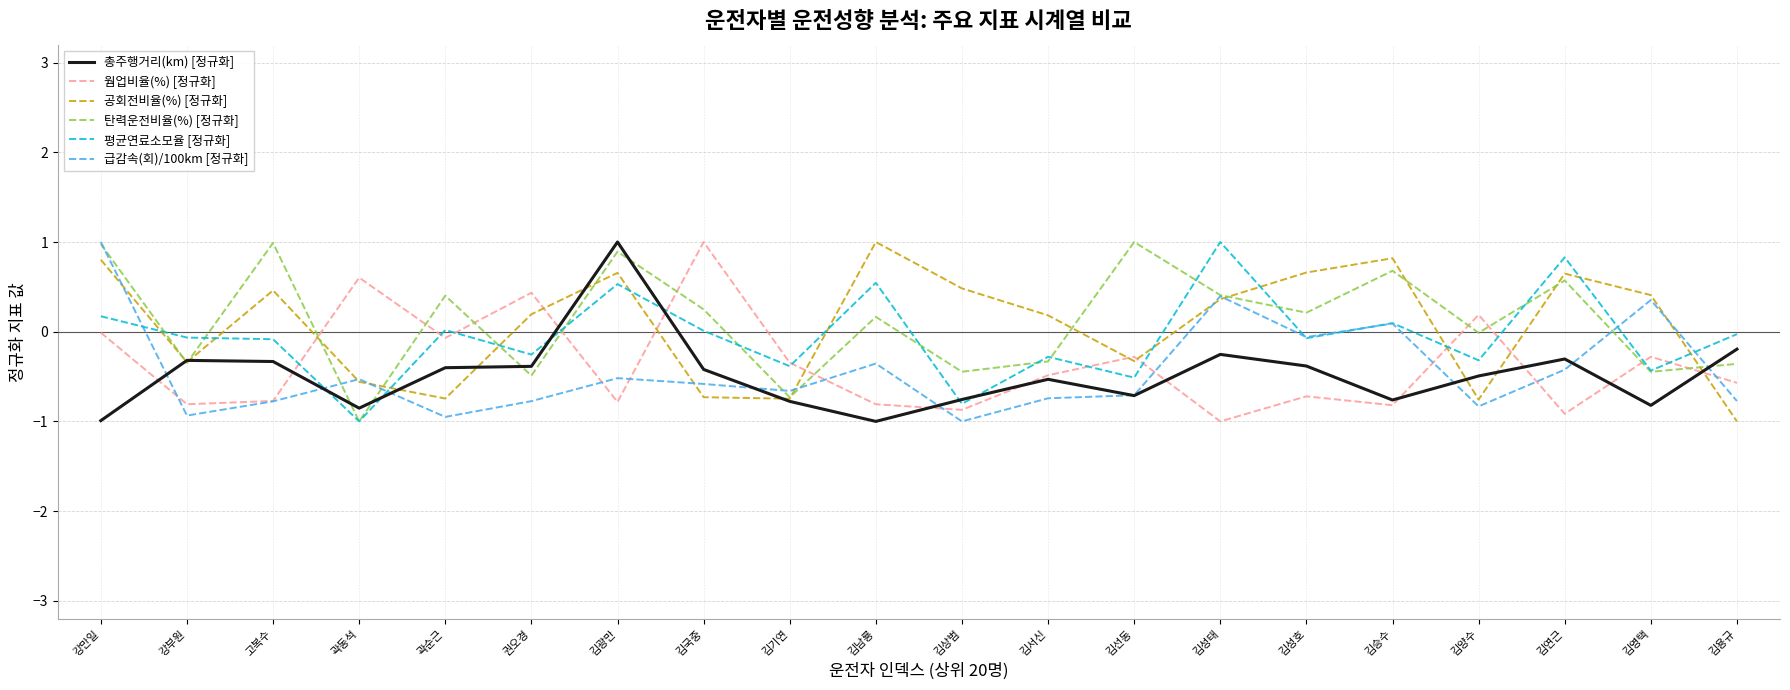

Between which two adjacent categories do 평균연료소모율 [정규화] and 공회전비율(%) [정규화] first intersect?

강만일 and 강부원